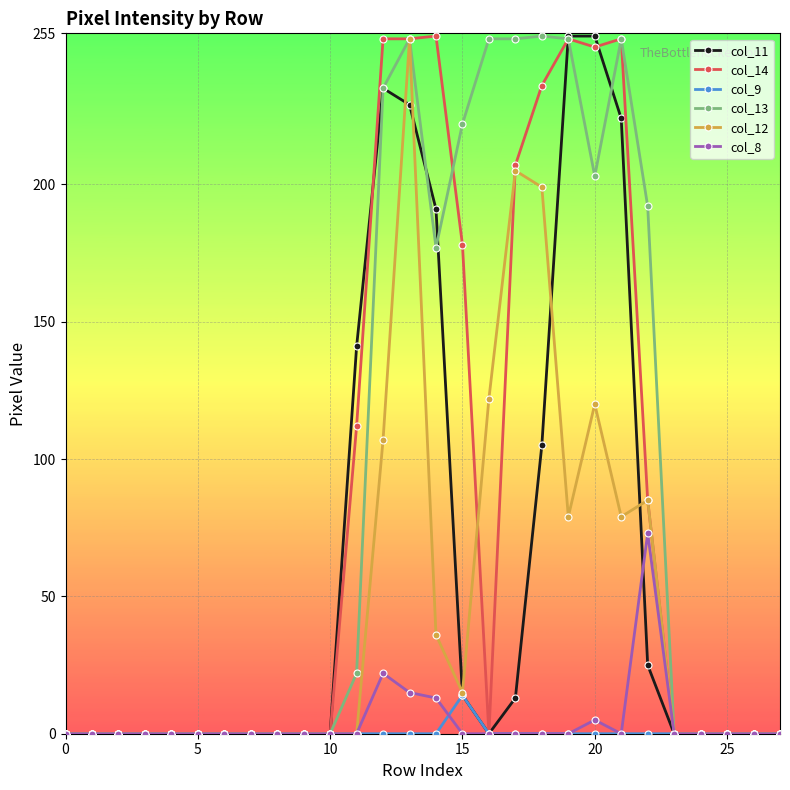

At how many categories does at least one series exceed 150?

11